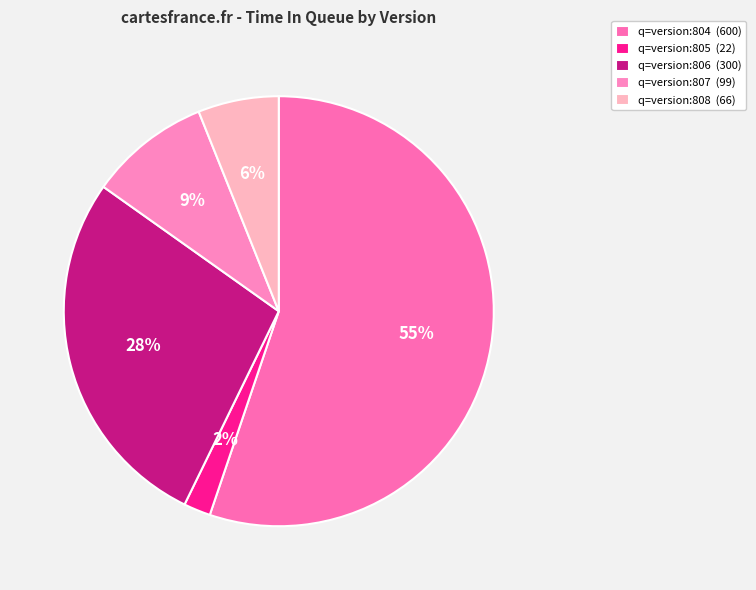

How much of the chart is everything except q=version:806?

72.4%